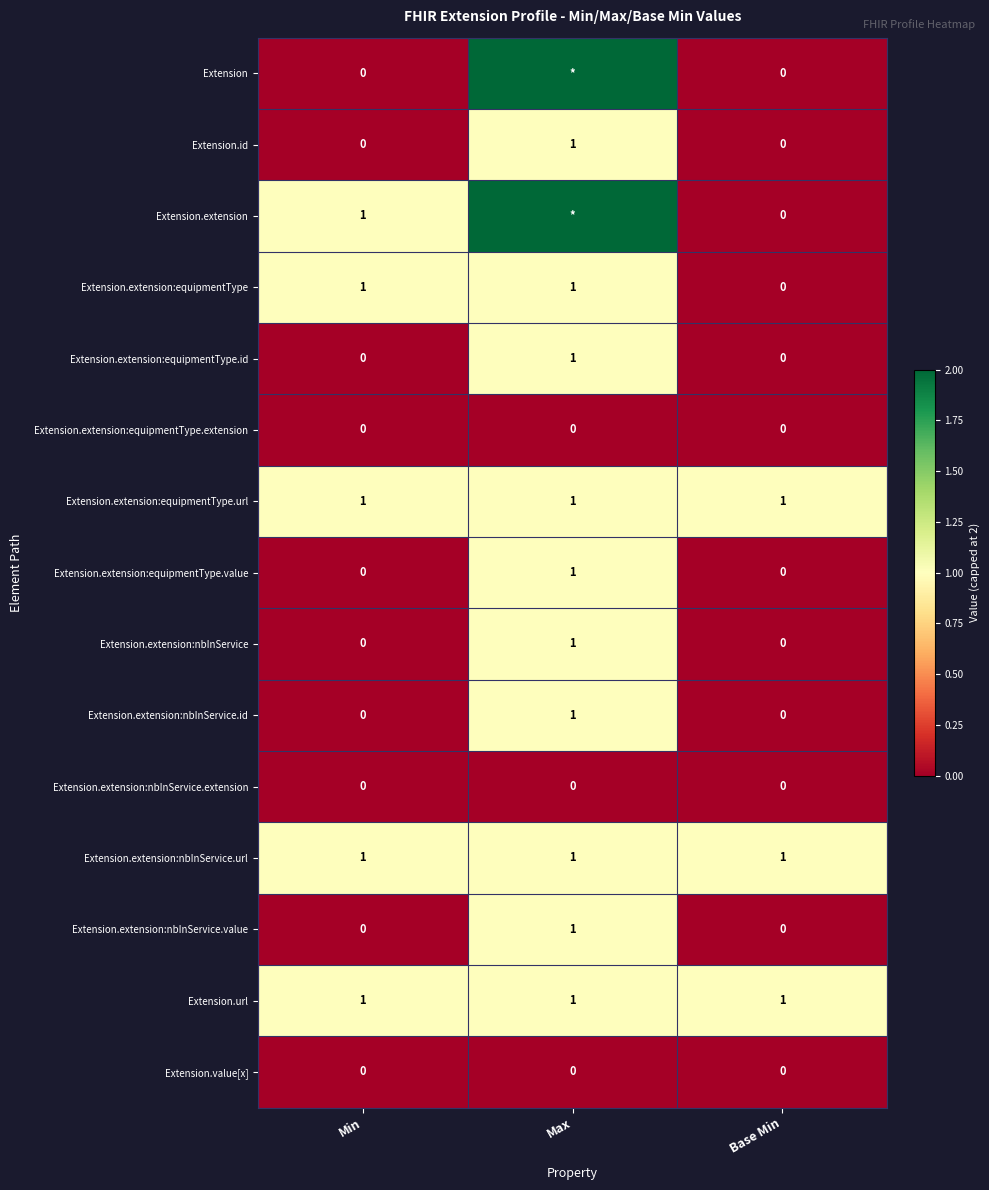

The Extension.extension:equipmentType series shows 1 at Min. True or false?

True